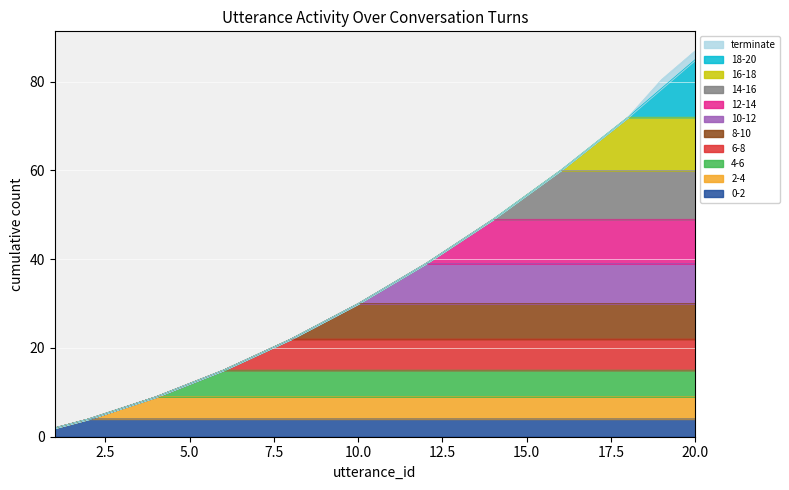

What is the total value across all series at 20.0?

87.0